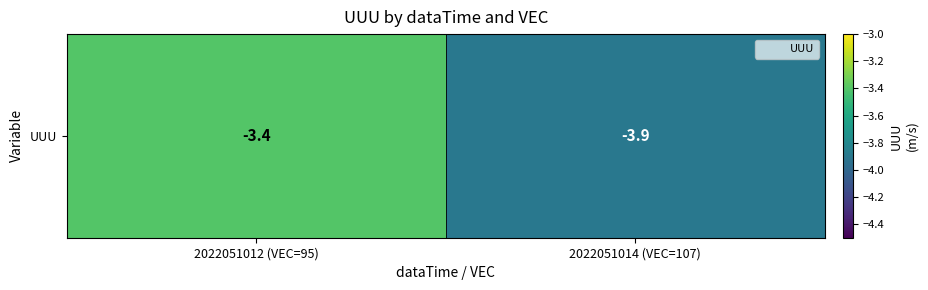

Is it true that the value at 2022051012 (VEC=95) is -3.4?

True